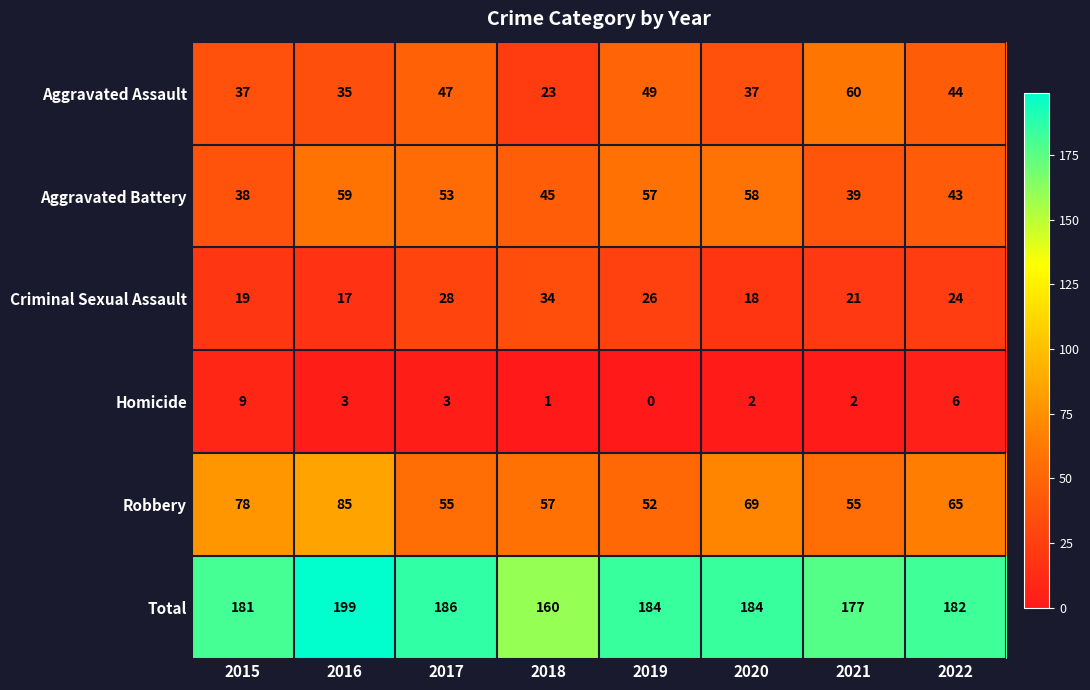

At which category is the sum across all series the highest?

2016